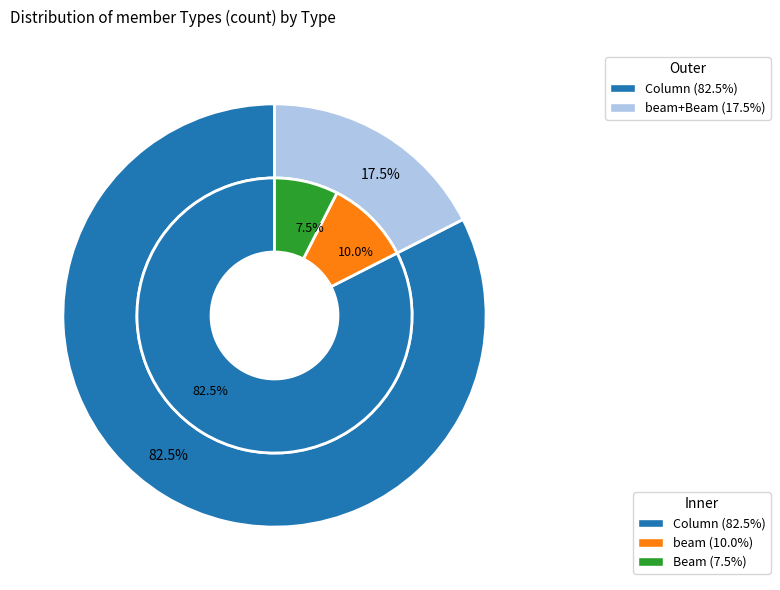

To the nearest percent, what is the difference between the largest and smallest slice percentages?

75%